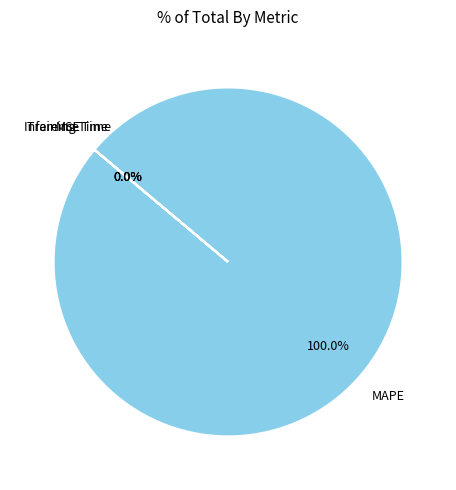

Does MAPE account for over 50% of the chart?

Yes